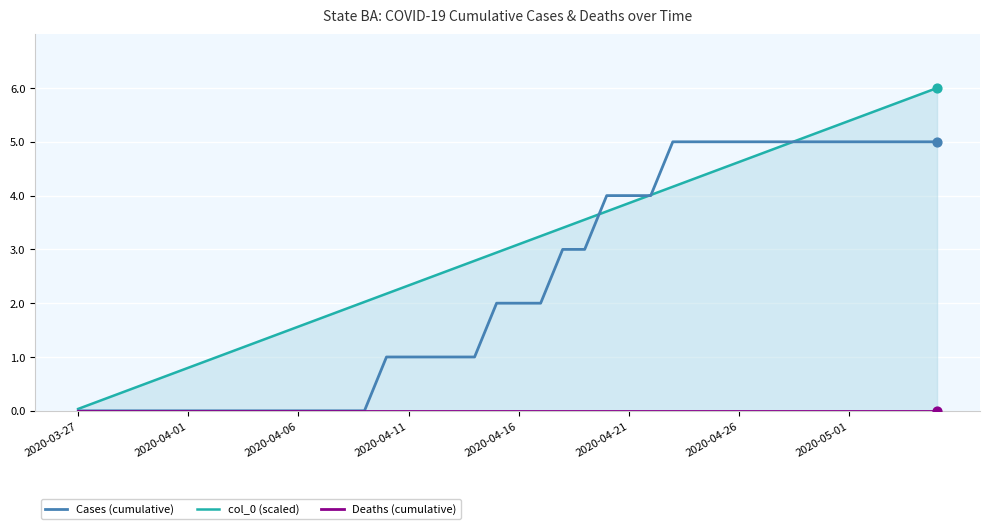

What are all the series names shown in the legend?

Cases (cumulative), col_0 (scaled), Deaths (cumulative)